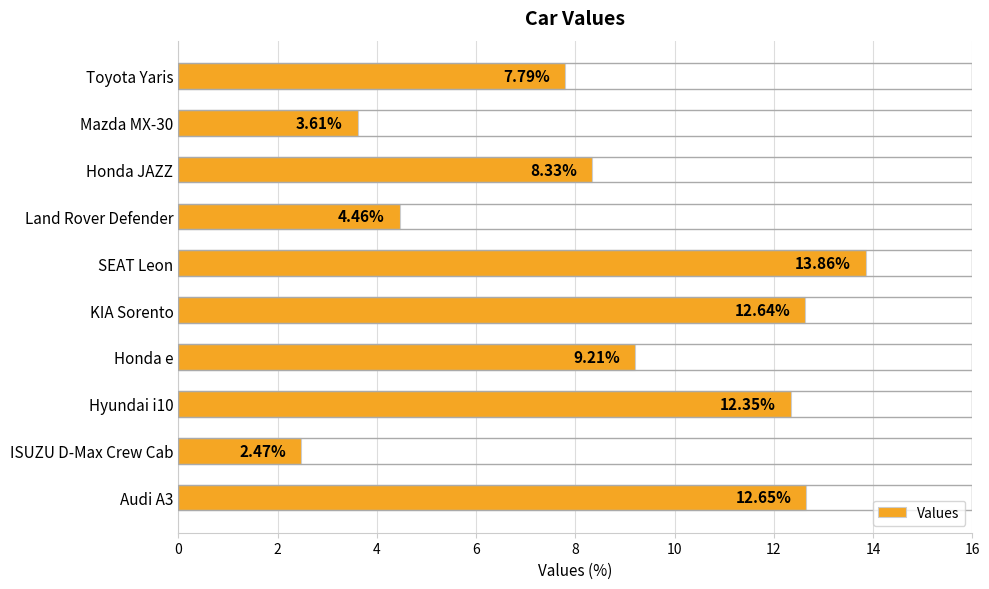

What is the sum of the values at Hyundai i10 and KIA Sorento?

25.0